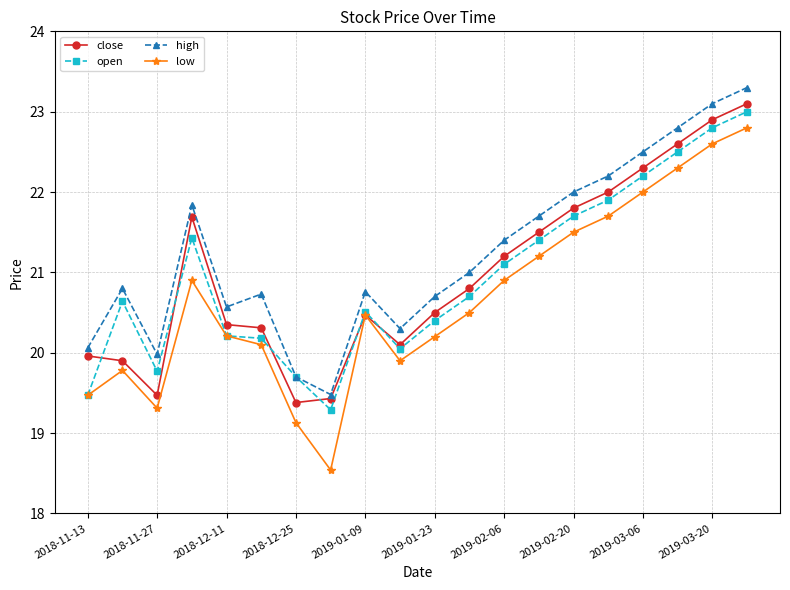

True or false: high and close intersect in this chart.

False